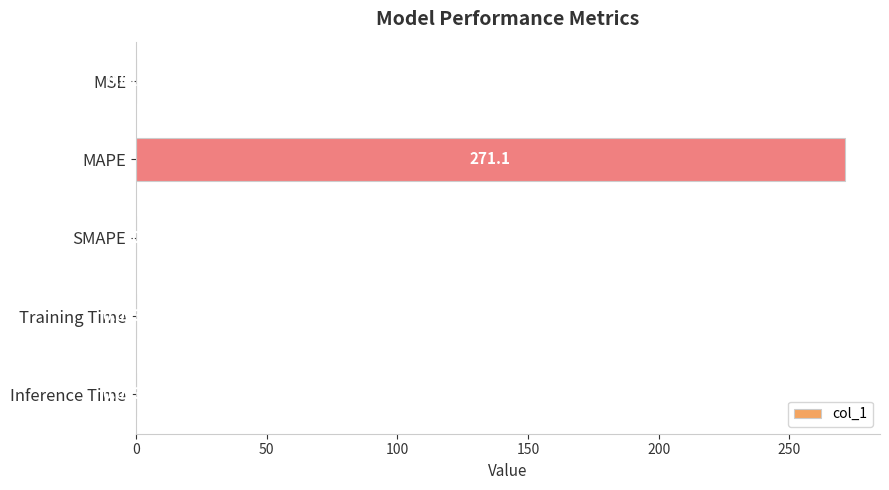

At which label is the value closest to 135?

MSE